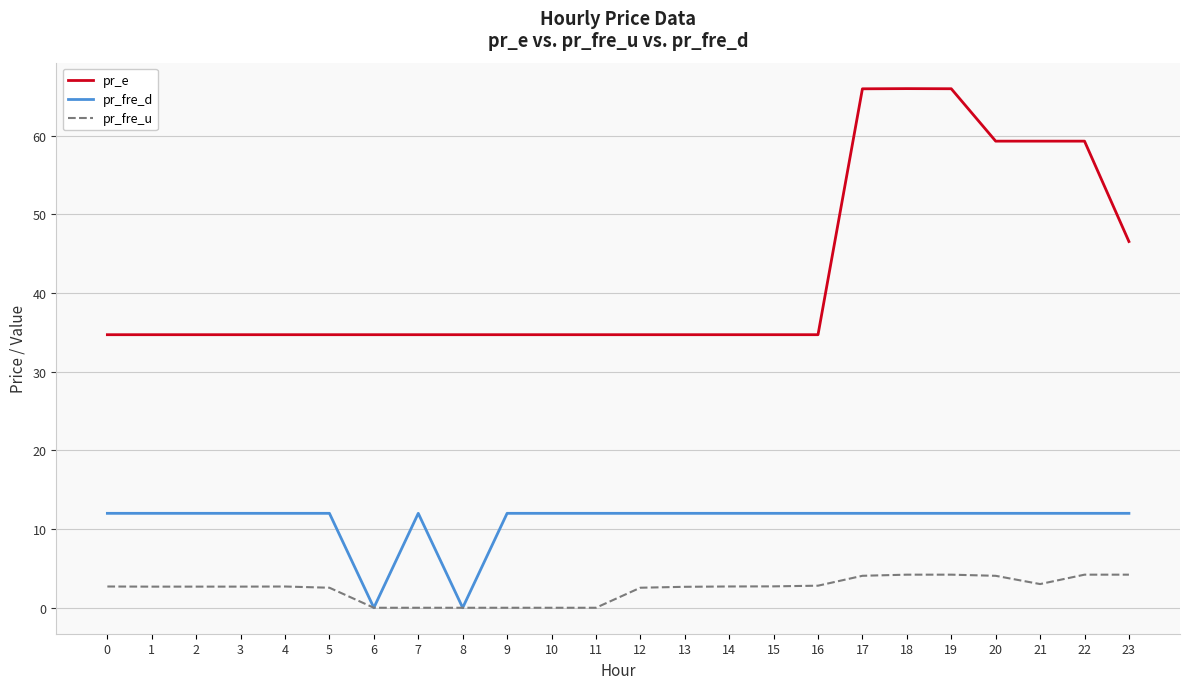

Which series has the largest total across all categories?

pr_e